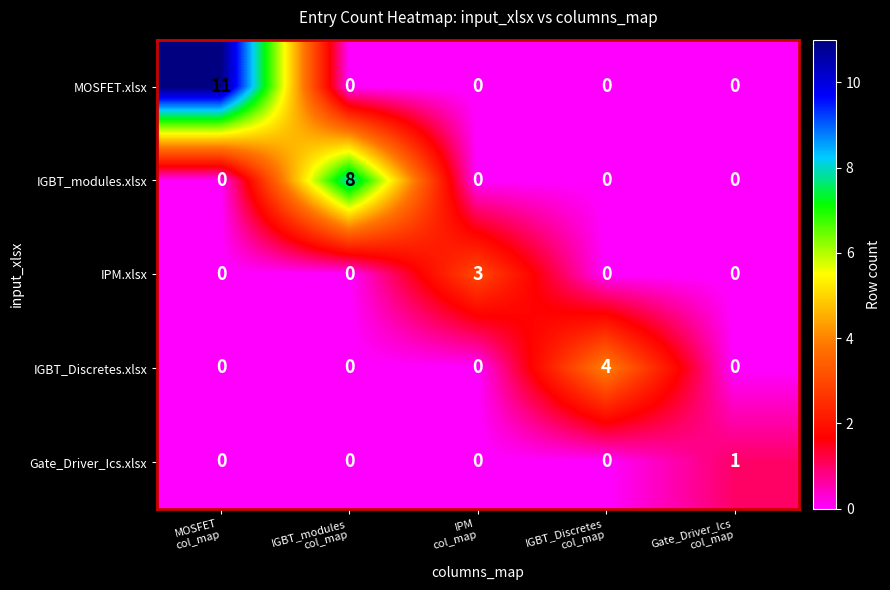

What is the greatest value displayed?

11